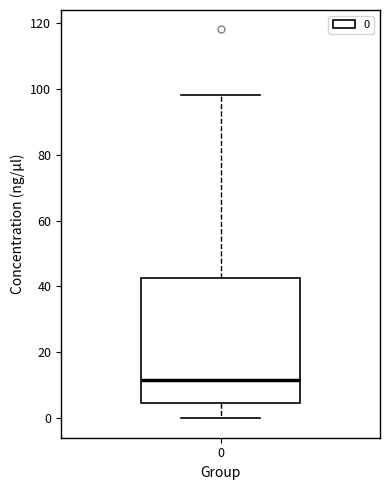

Transcribe this box plot: give where the median line is, the range the box spans, and where the two whiskers end, as read against the y-axis. The values are not printed on the chart, so give them approximately, as read against the axis.

median 12, box 4 to 42, whiskers 0 to 98